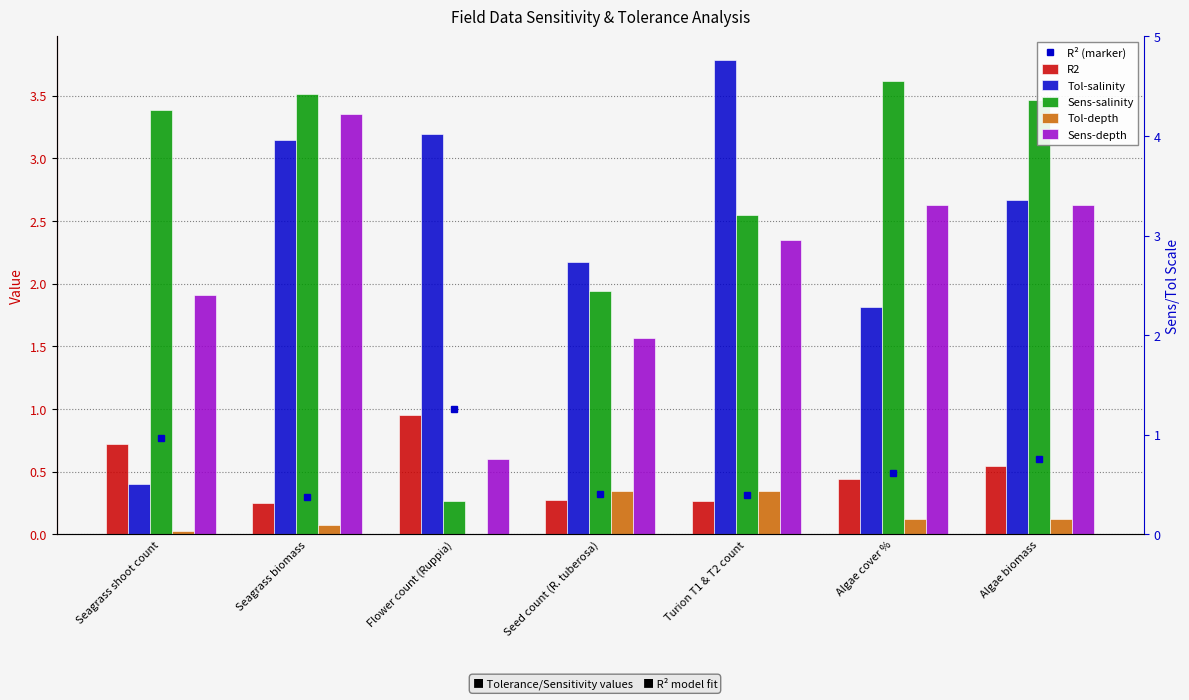

True or false: Tol-salinity has a value of 3.8 at Seed count (R. tuberosa).

False